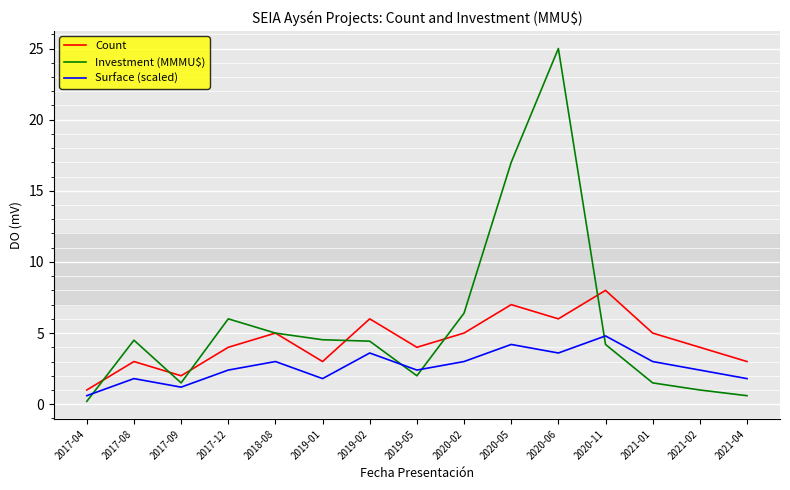

What is the minimum value shown in the chart?

0.2